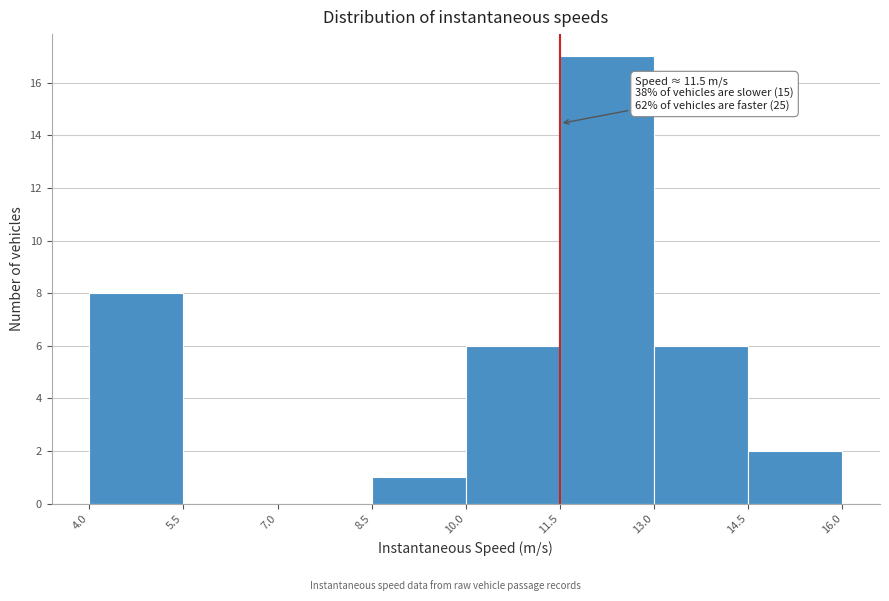

Which range on the x-axis has the tallest bar?

11.5 to 13.0